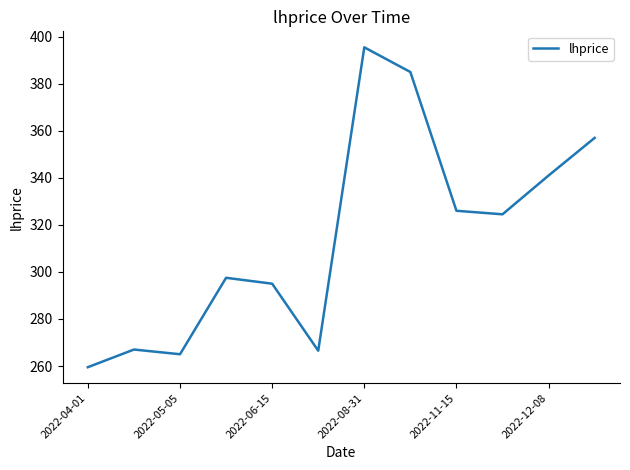

Reading left to right, list all the values displayed in this chart.

259.5	267.0	265.0	297.5	295.0	266.5	395.5	385.0	326.0	324.5	341.0	357.0